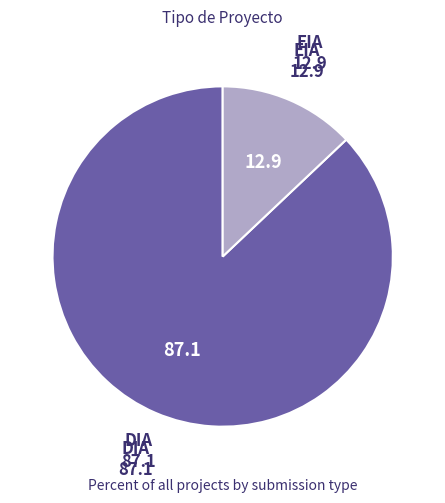

Is there any slice that represents more than half of the pie?

Yes